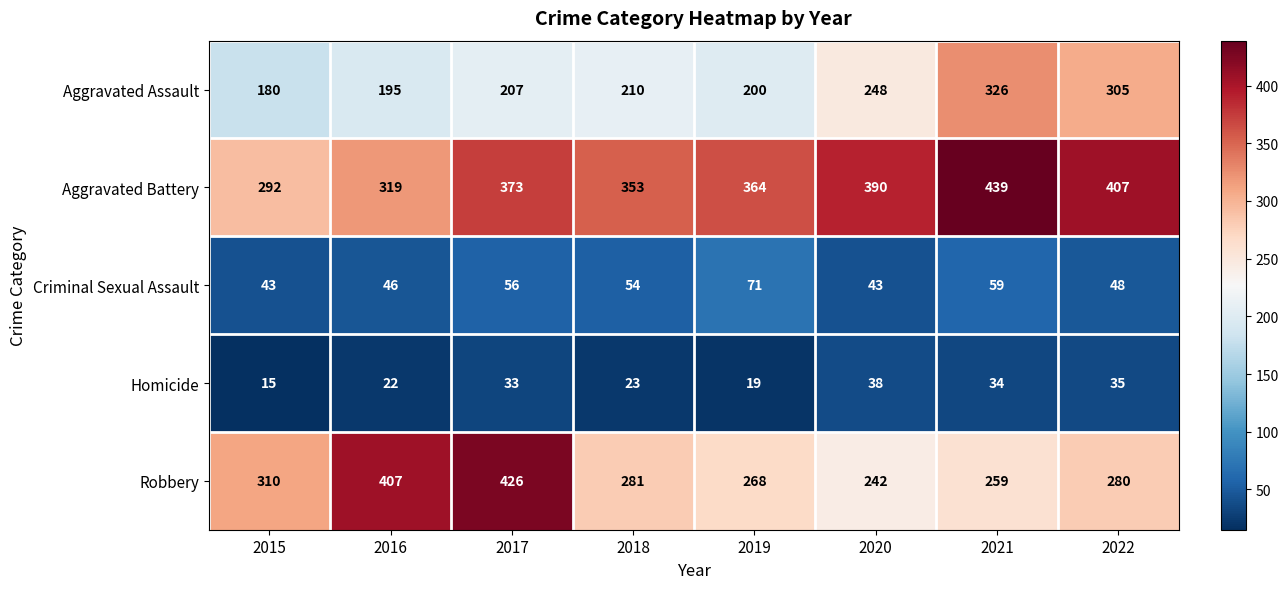

Where is Homicide nearest to the value 26?

2018